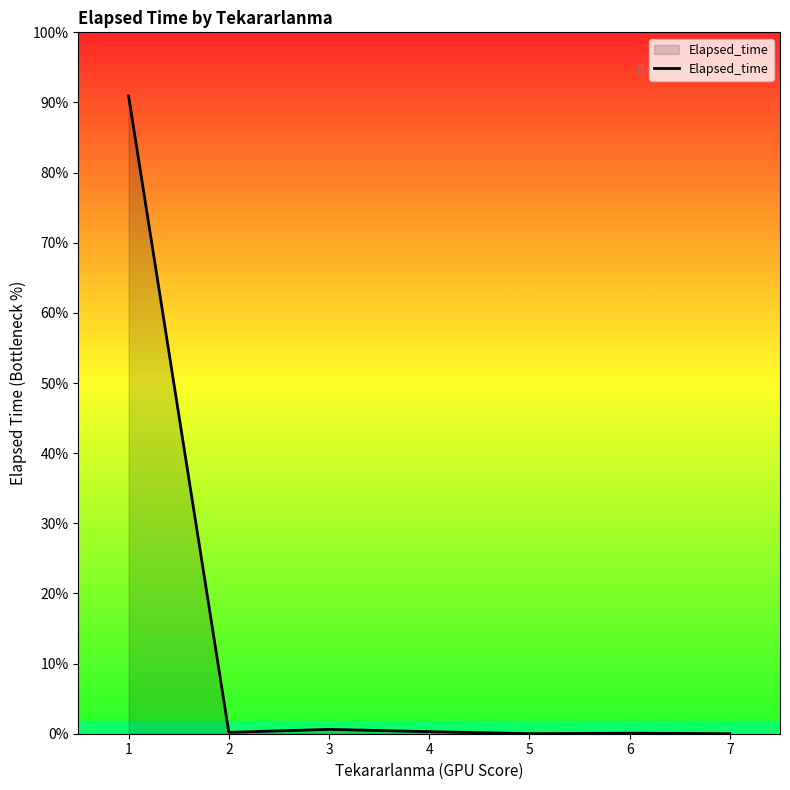

Is it true that the value at 4 is 621?

False